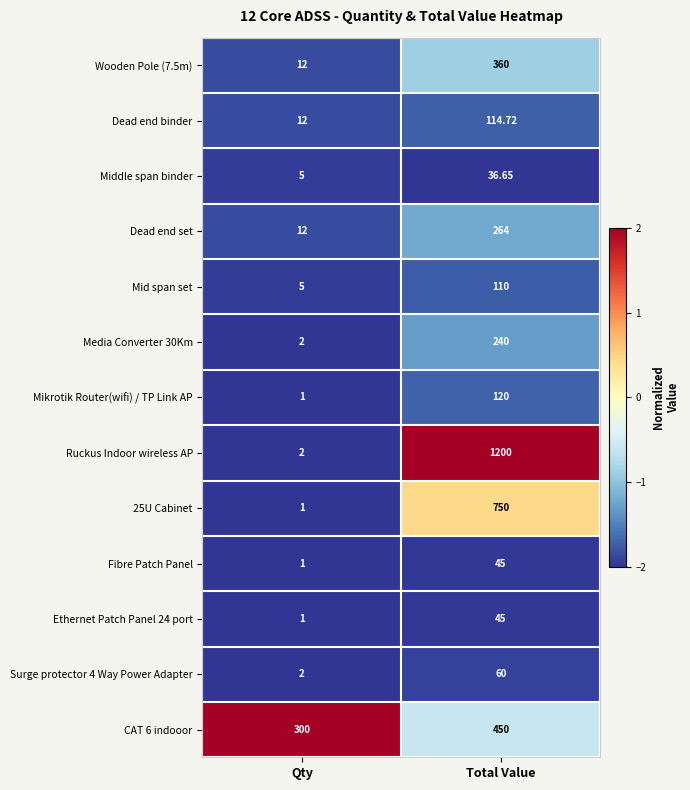

What is the minimum value shown in the chart?

1.0